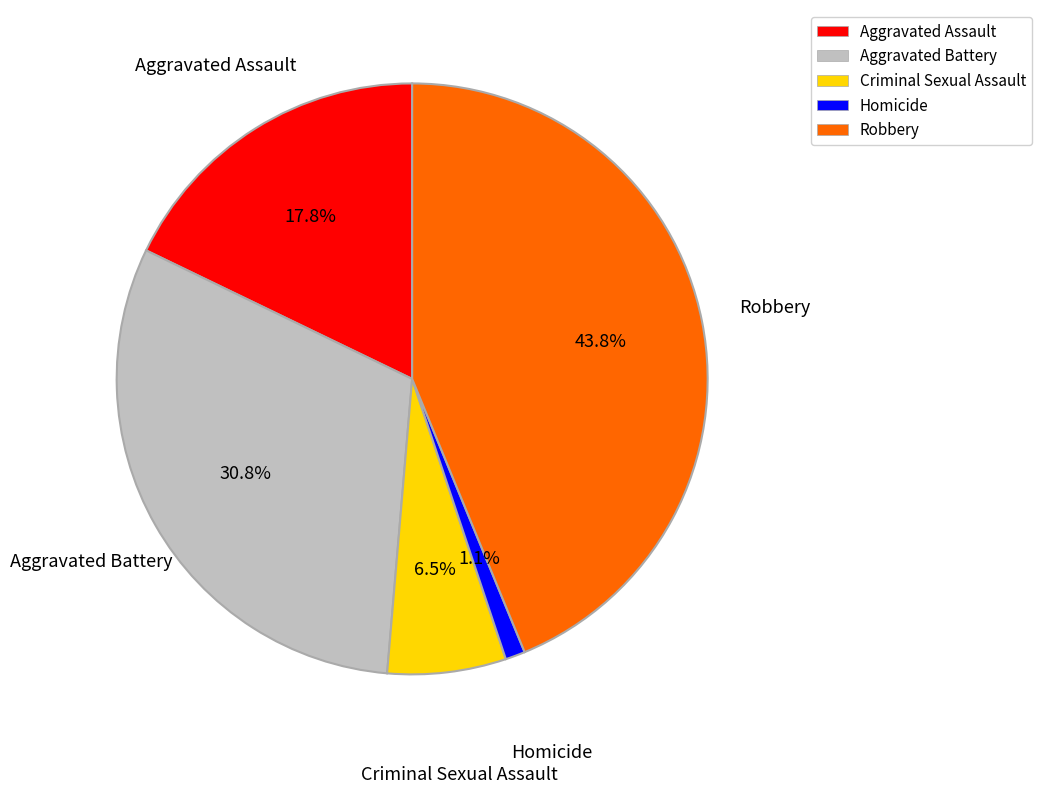

Which category has the smallest portion of the pie?

Homicide